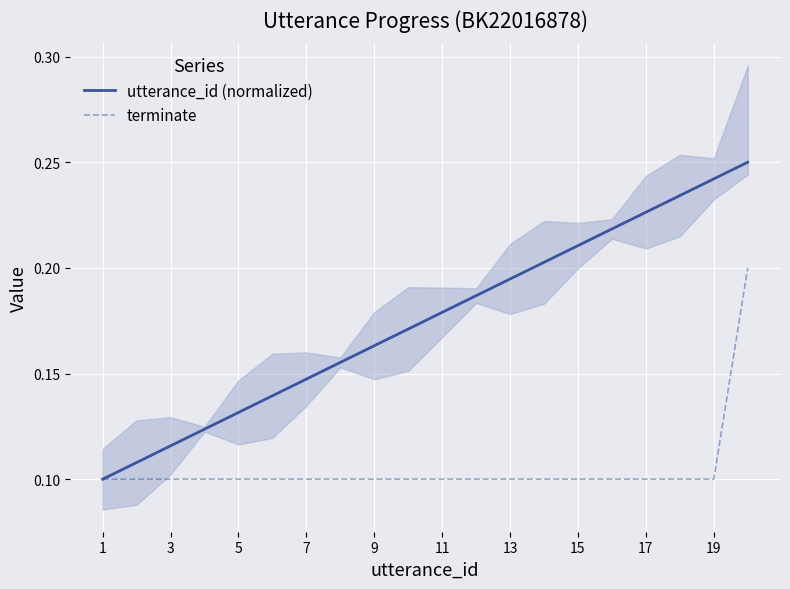

What is the minimum value shown in the chart?

0.1